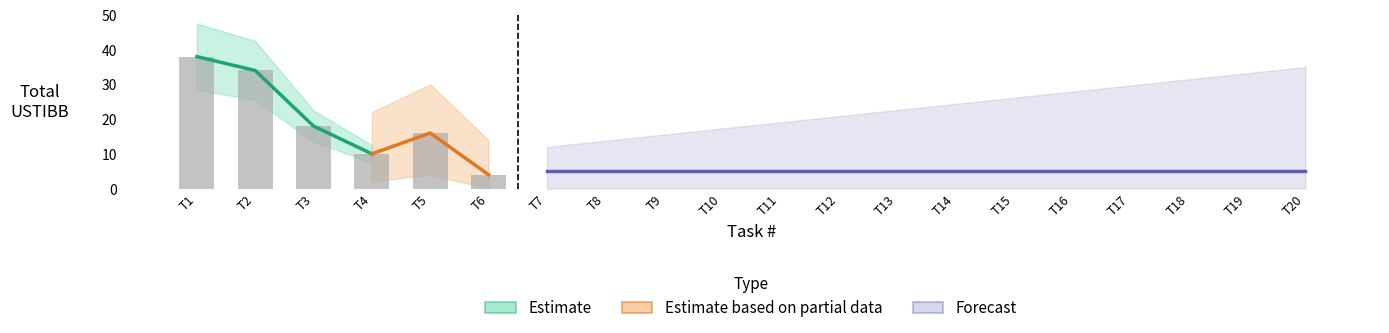

What are all the series names shown in the legend?

Estimate, Estimate based on partial data, Forecast